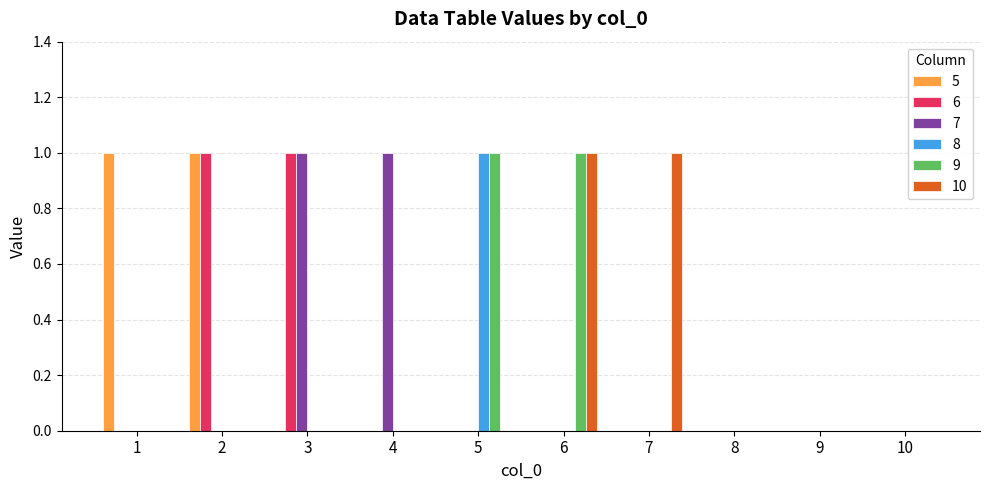

Is the value of 7 at 1 greater than the value of 5 at 1?

No